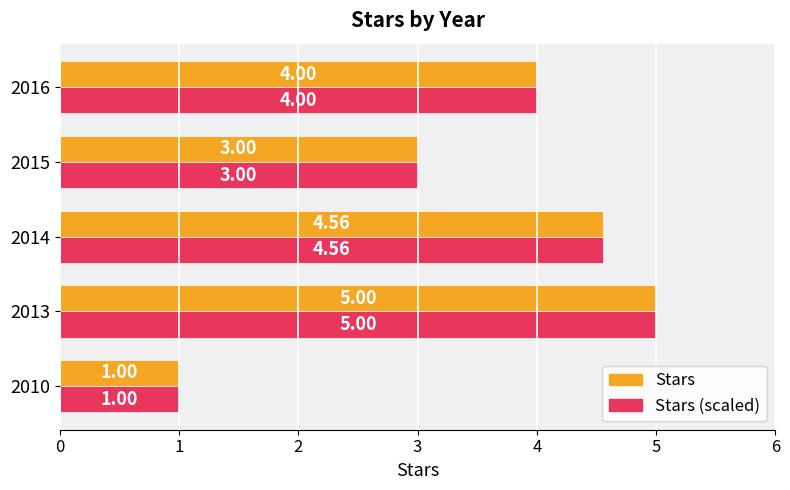

At which category is the sum across all series the highest?

2013